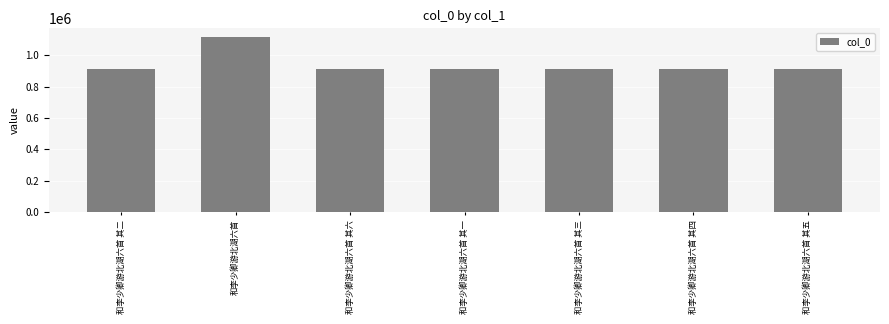

Are the bars horizontal?

No